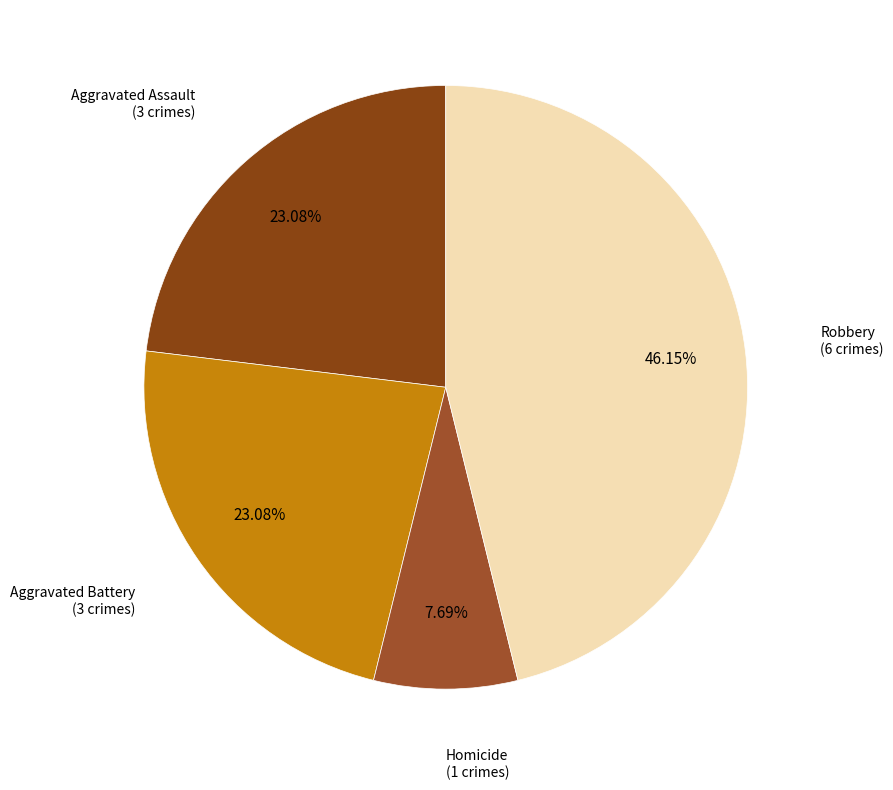

How many segments does this pie chart have?

4